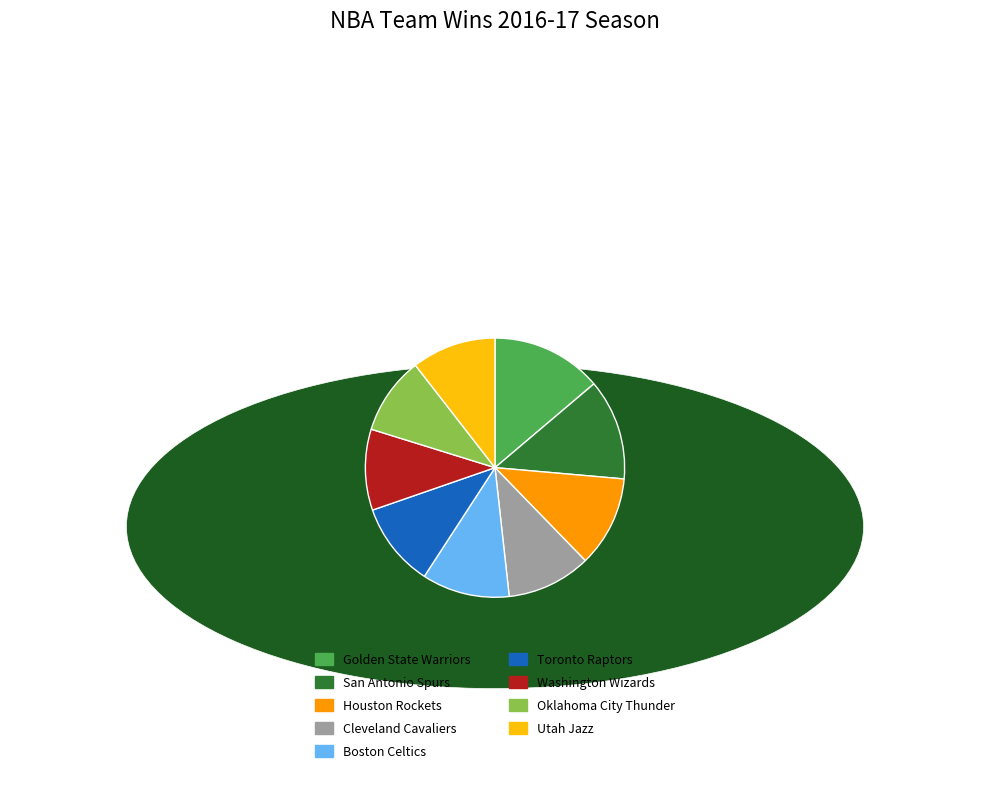

Do Washington Wizards and Cleveland Cavaliers together represent more than half of the pie?

No